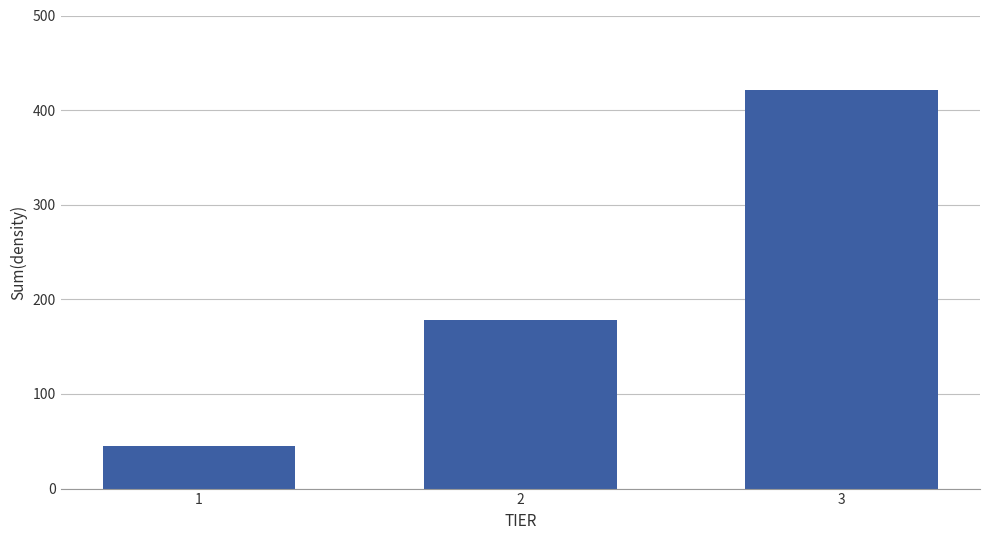

Reading left to right, list all the values displayed in this chart.

45	178	421